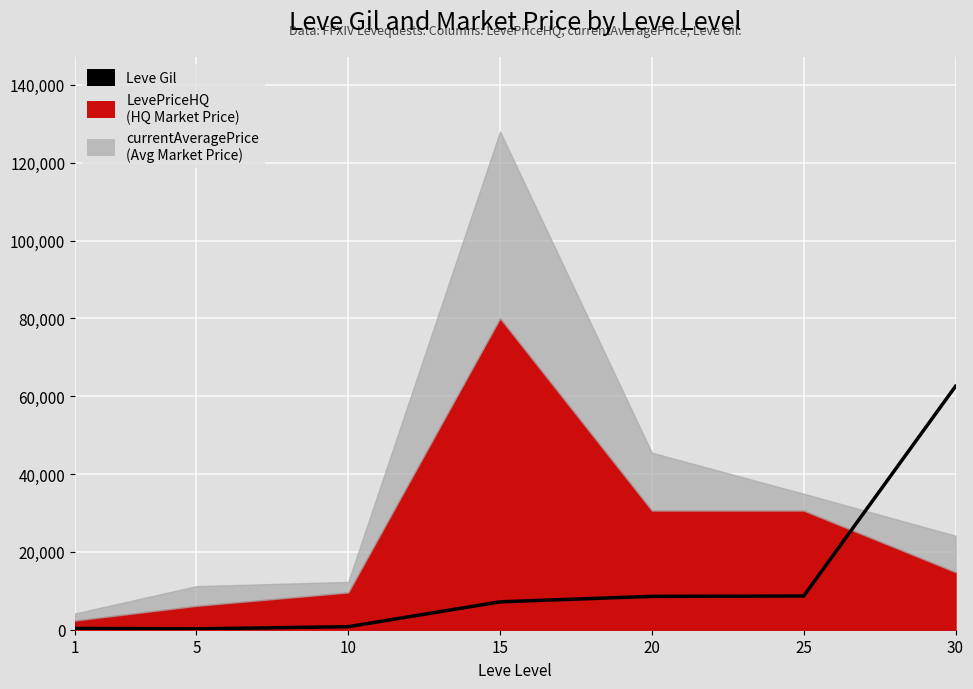

How many points are lower than both their immediate neighbors (excluding endpoints)?

1